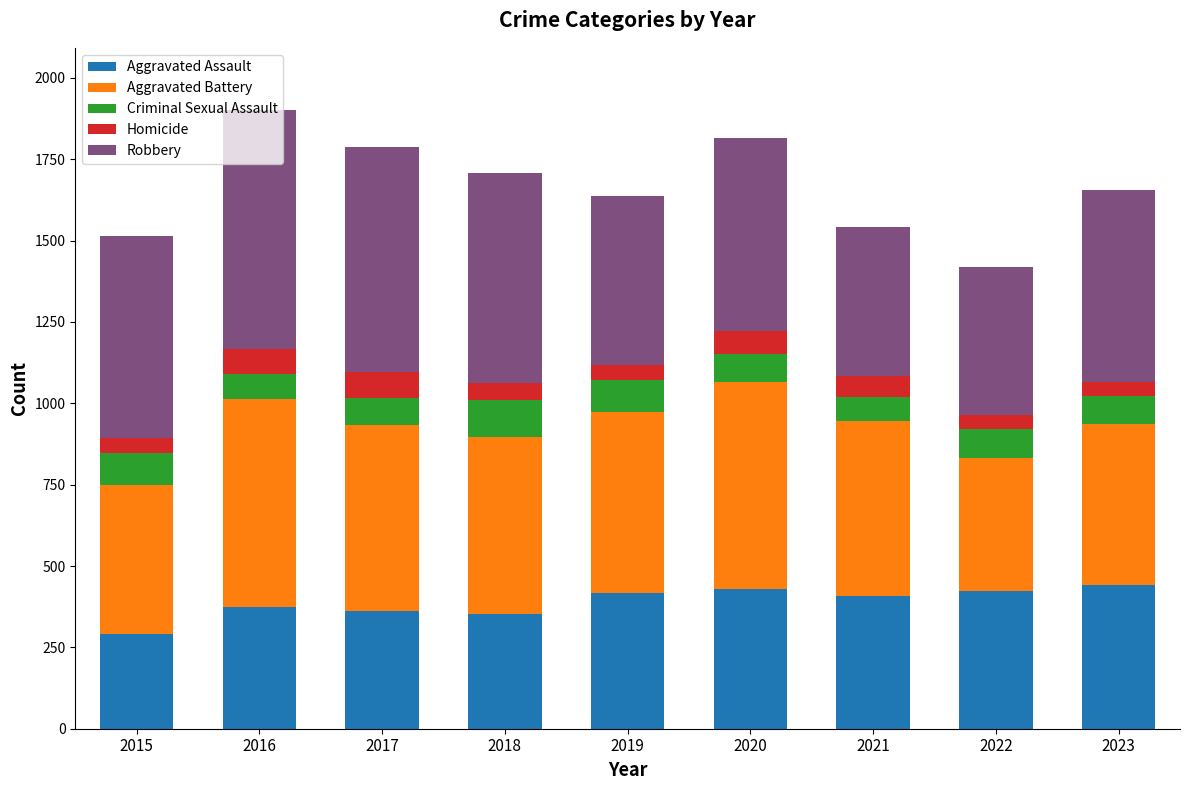

What is the total value across all series at 2017?

1787